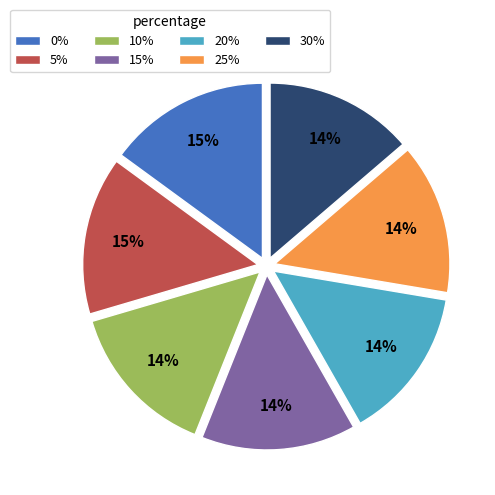

Is the sum of 10% and 30% greater than half?

No